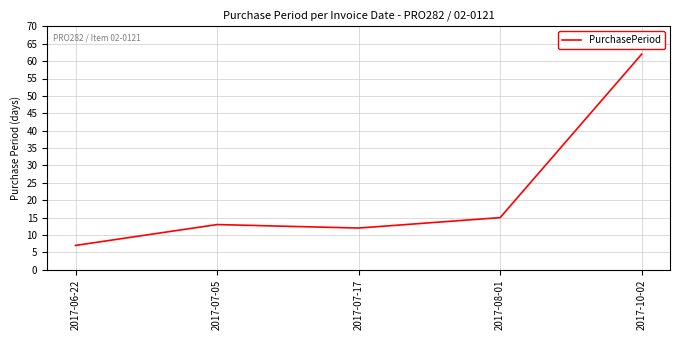

Which has a higher value, 2017-08-01 or 2017-07-05?

2017-08-01